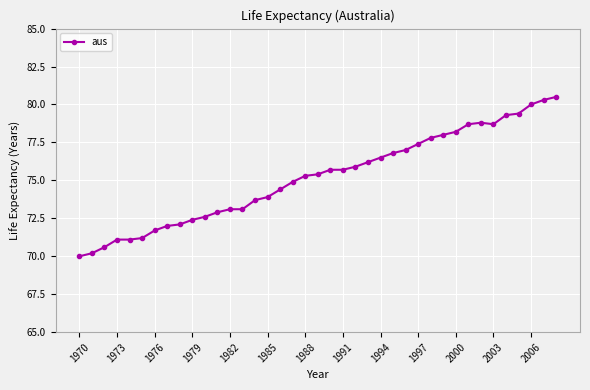

True or false: the data has more than 0 interior local peaks.

True